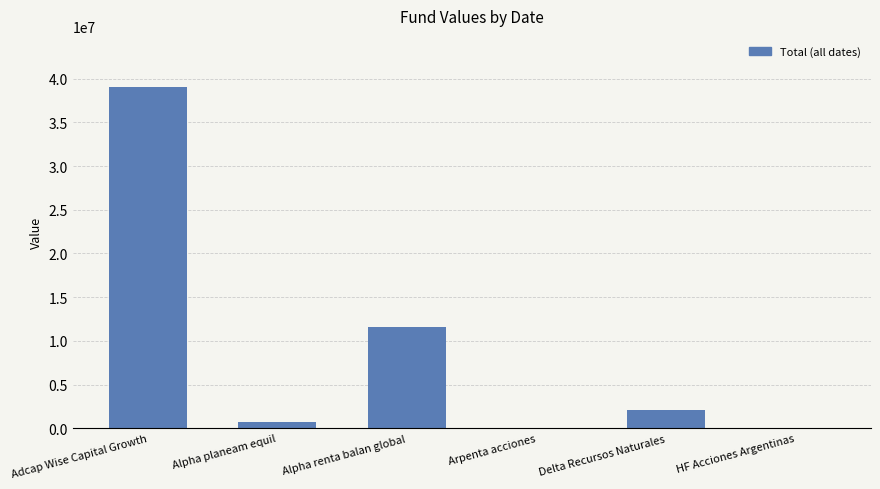

Count the number of data series in this chart.

1